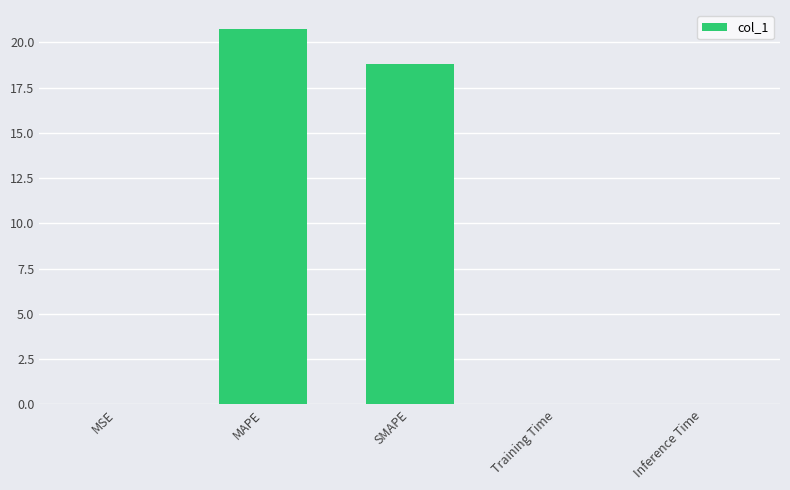

What is the maximum value shown in the chart?

20.7